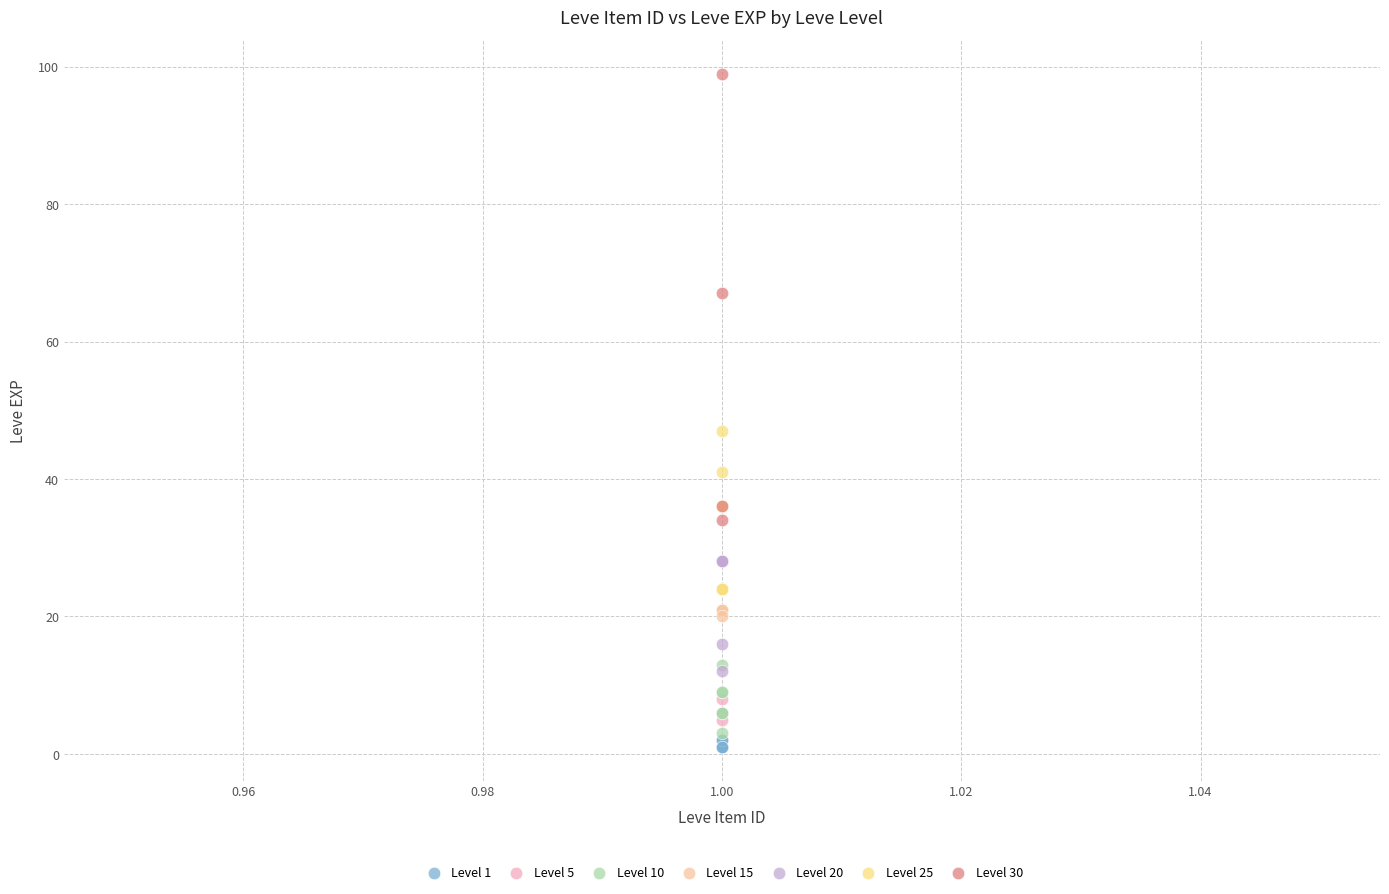

Which series has the largest Y range (max minus min)?

Level 30